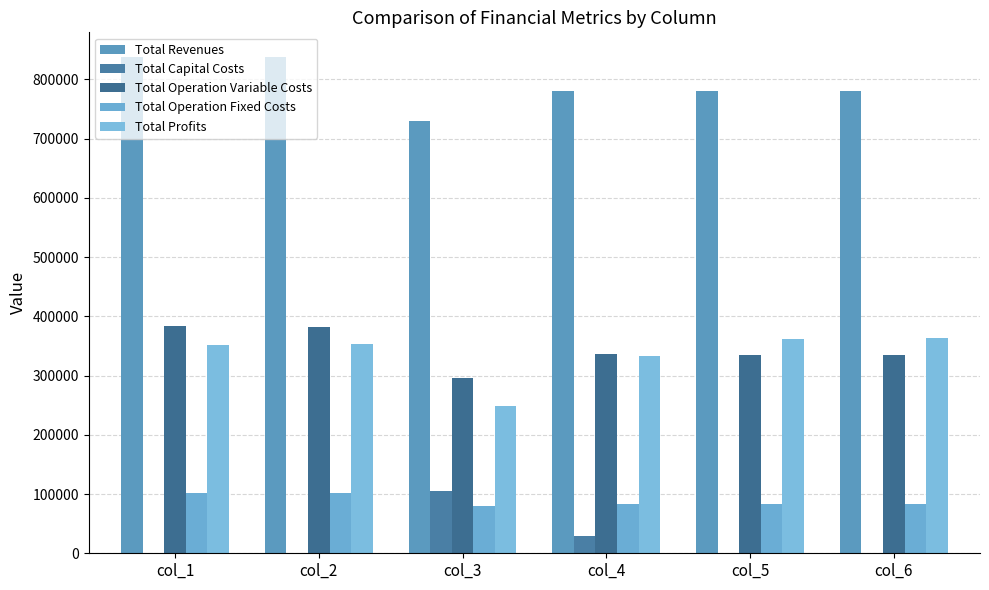

Are the bars grouped side by side (vs. stacked)?

Yes